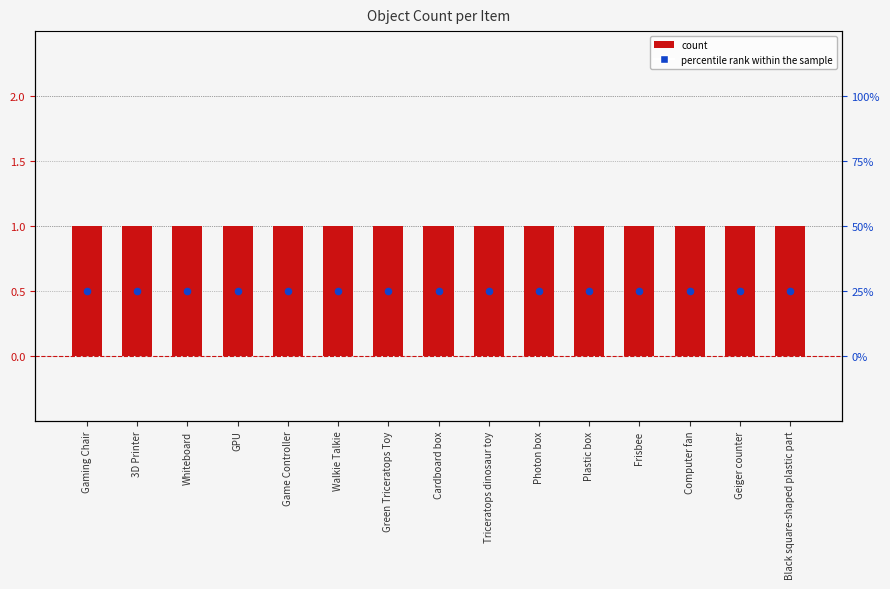

Which series reaches the minimum Y coordinate?

percentile rank within the sample